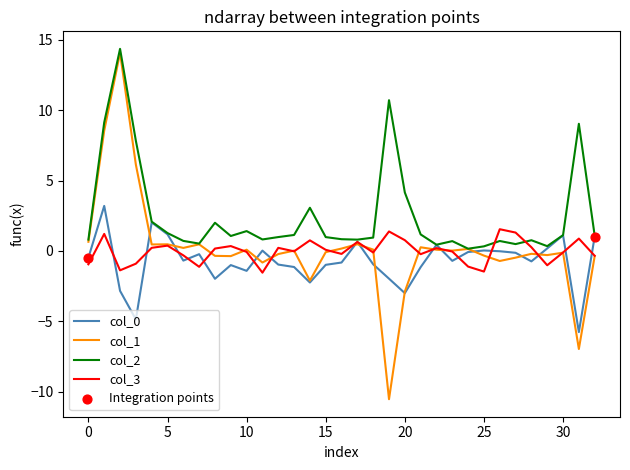

Which series has the largest total across all categories?

col_2